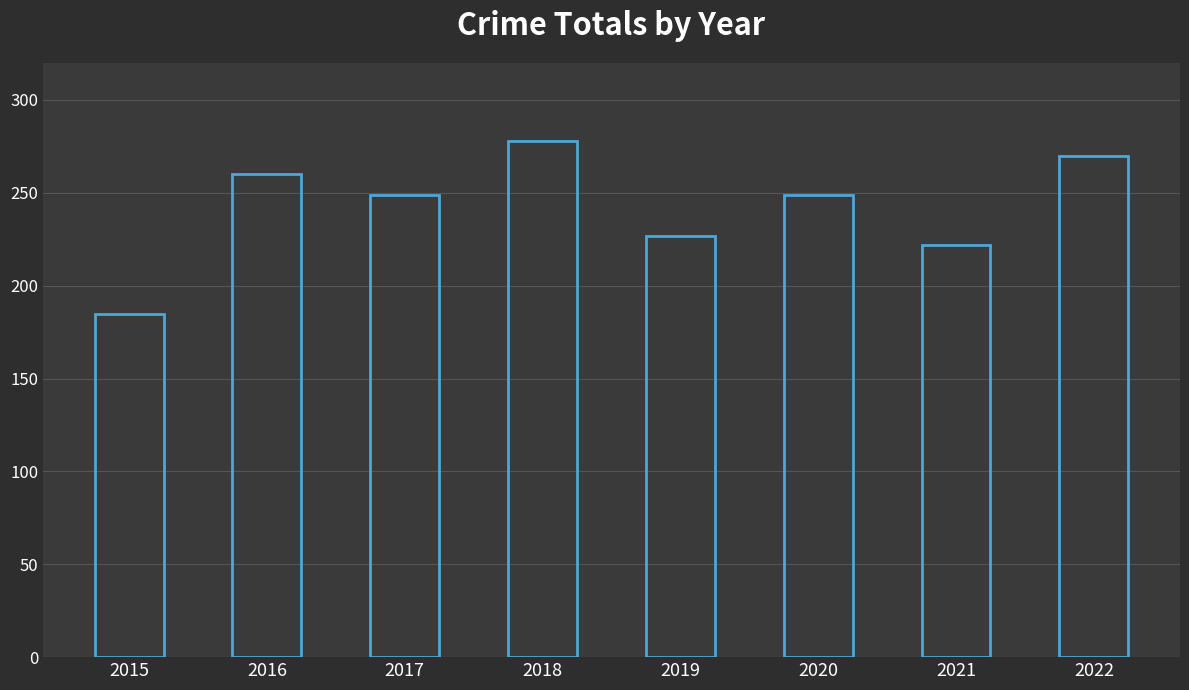

What value does the data have at 2021, to the nearest 10?

220